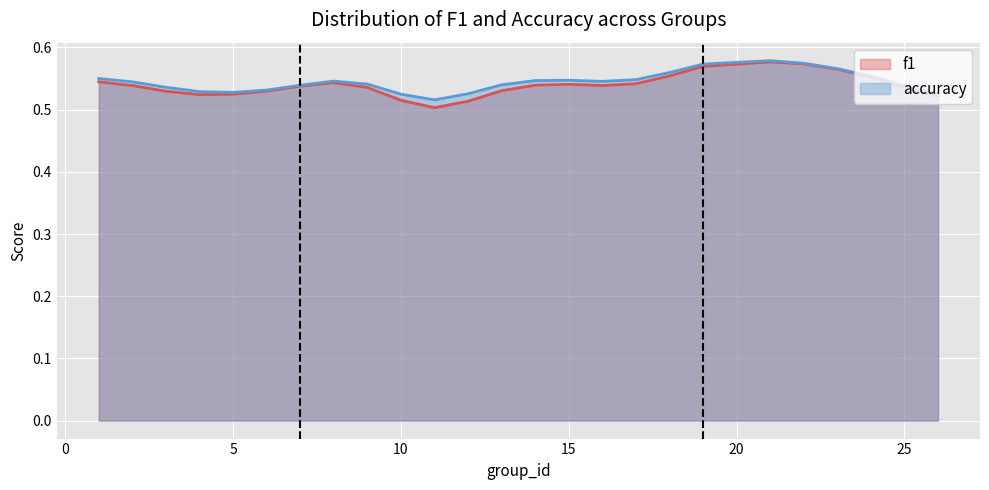

What is the total value across all series at 25?

1.1